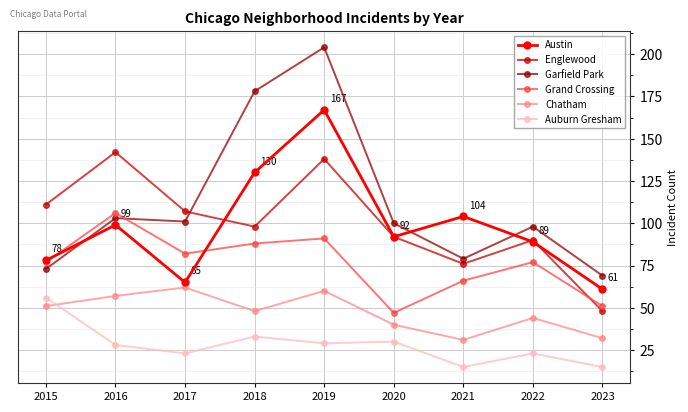

Rank the series by their maximum value, from highest to lowest.

Garfield Park, Austin, Englewood, Grand Crossing, Chatham, Auburn Gresham